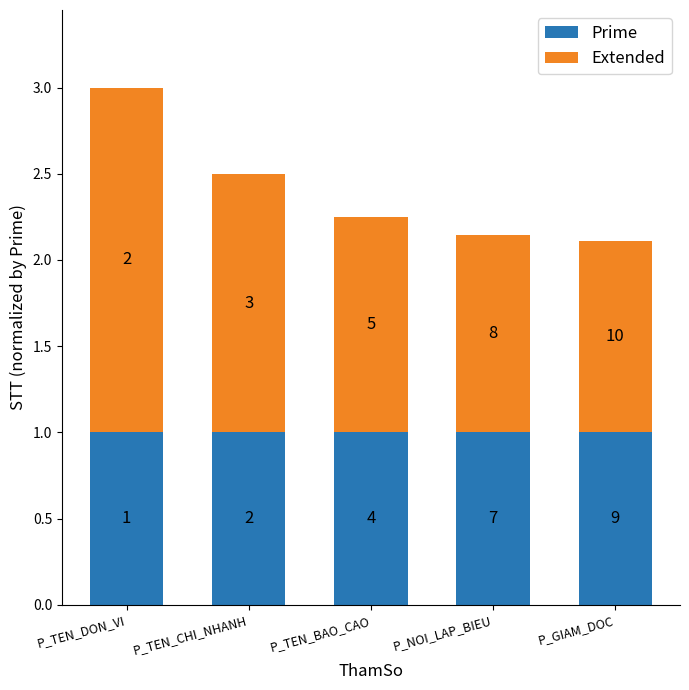

List the labels in order of Prime value, smallest first.

P_TEN_DON_VI, P_TEN_CHI_NHANH, P_TEN_BAO_CAO, P_NOI_LAP_BIEU, P_GIAM_DOC